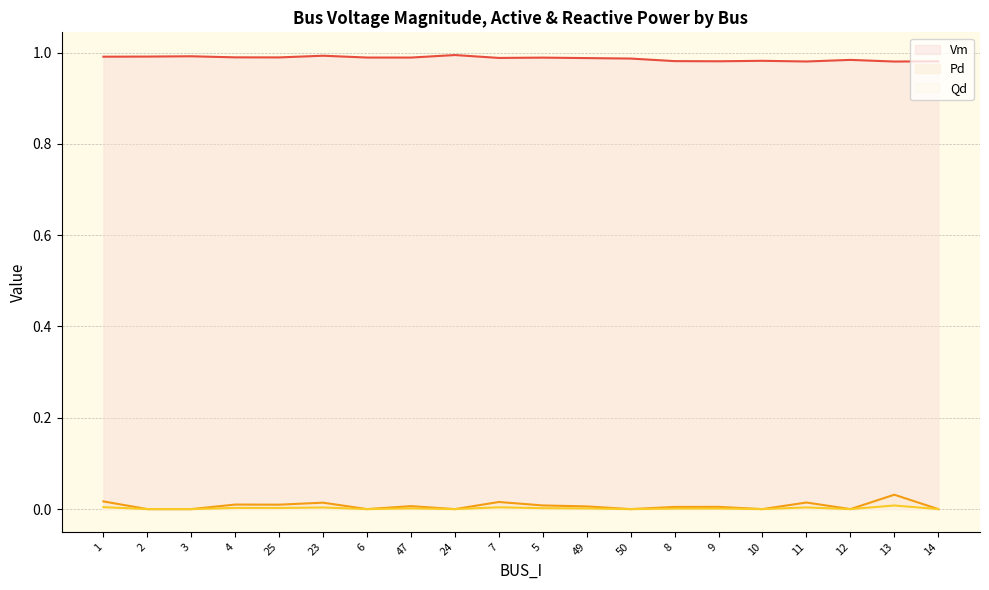

What is the difference between the highest and lowest values at 12?

1.0